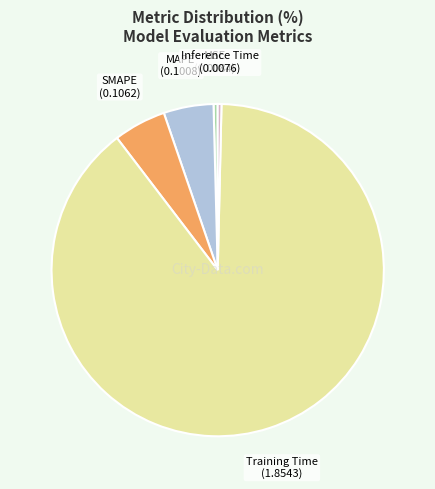

Does MAPE represent more than half of the total?

No